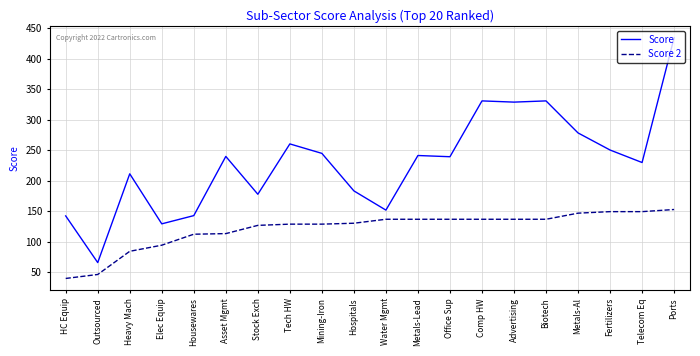

What is the greatest value displayed?

434.5